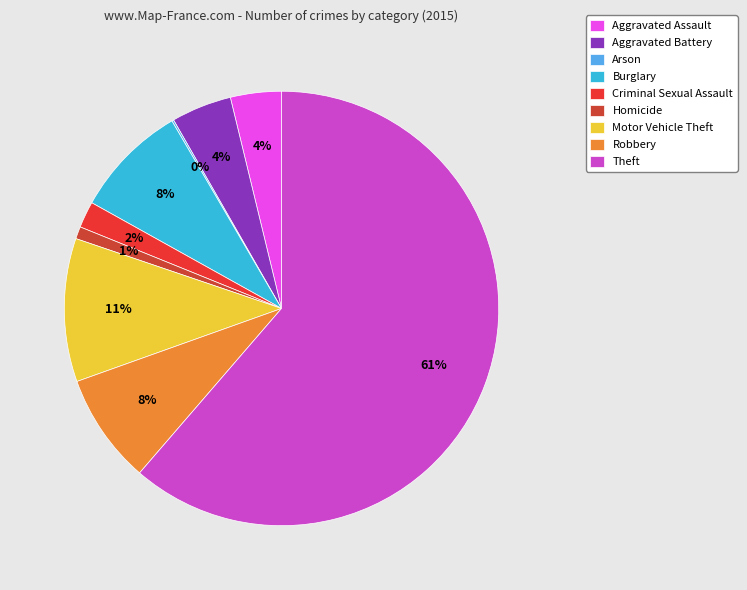

To the nearest percent, what is the difference between the Burglary and Theft slice percentages?

53%